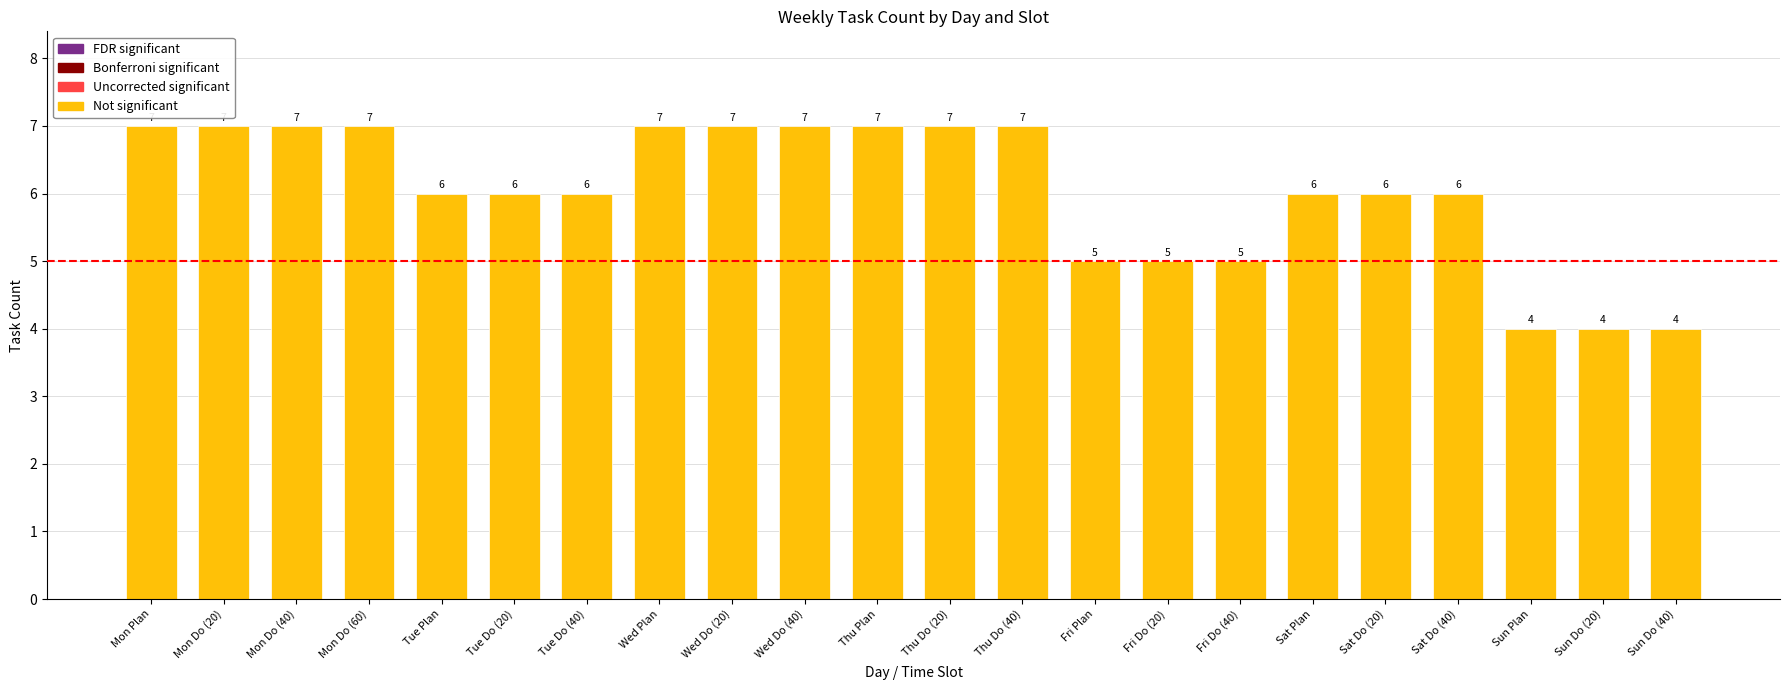

Reading right to left, transcribe all the data shown in this chart.

Sun Do (40)=4	Sun Do (20)=4	Sun Plan=4	Sat Do (40)=6	Sat Do (20)=6	Sat Plan=6	Fri Do (40)=5	Fri Do (20)=5	Fri Plan=5	Thu Do (40)=7	Thu Do (20)=7	Thu Plan=7	Wed Do (40)=7	Wed Do (20)=7	Wed Plan=7	Tue Do (40)=6	Tue Do (20)=6	Tue Plan=6	Mon Do (60)=7	Mon Do (40)=7	Mon Do (20)=7	Mon Plan=7